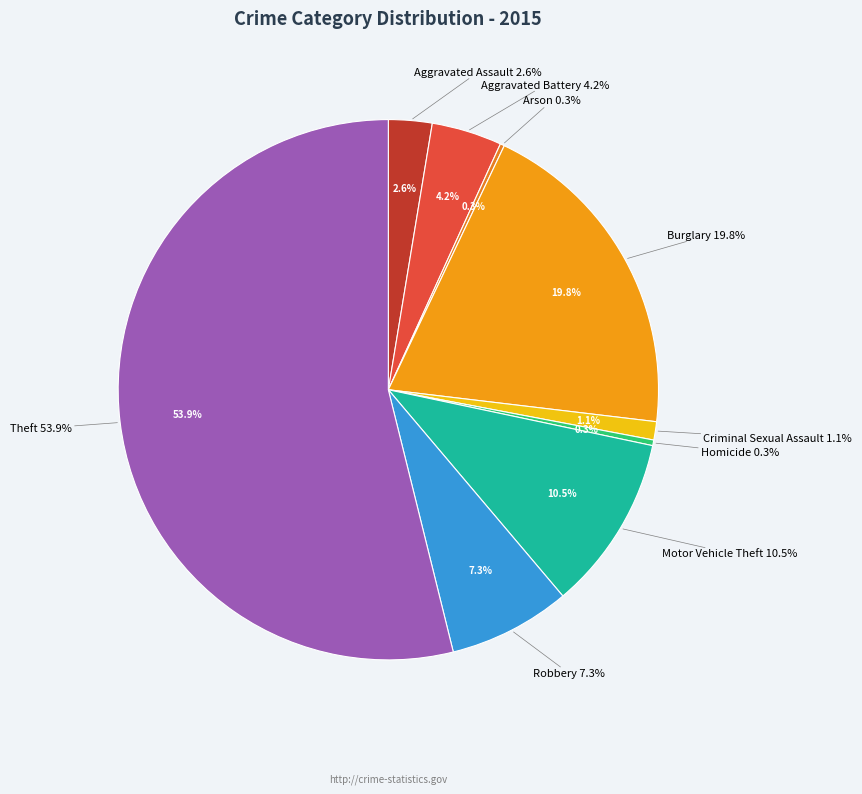

How many slices are in this pie chart?

9